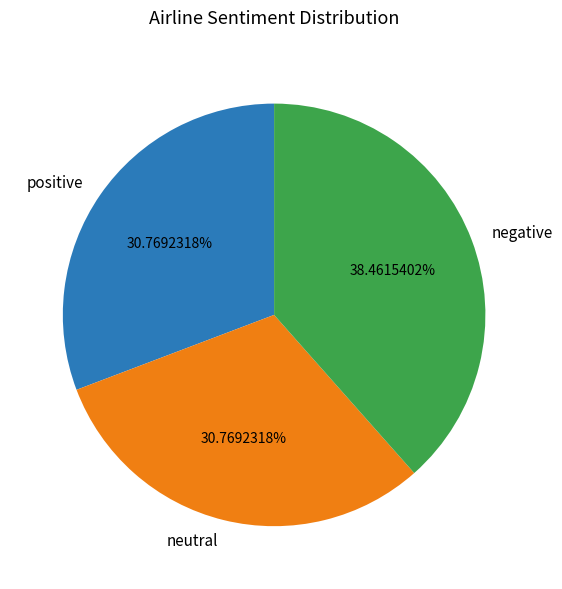

Which category has the biggest portion of the pie?

negative